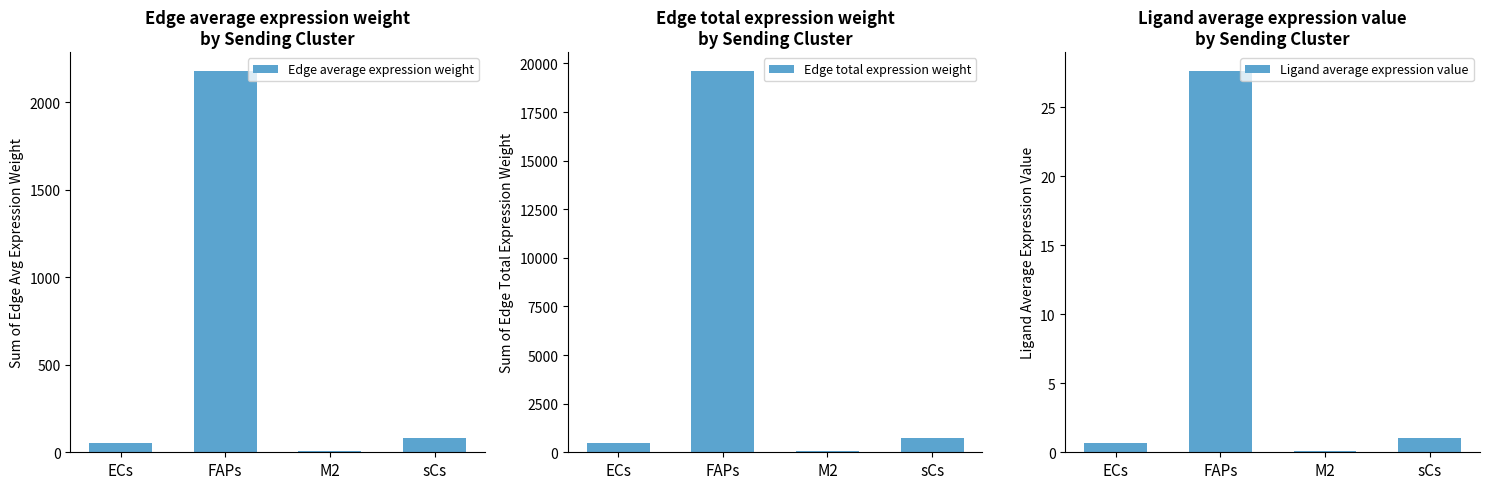

What is the sum of all Edge total expression weight values?

20842.3